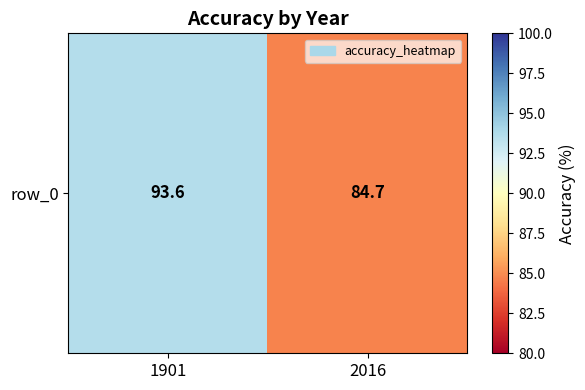

What is the difference between the maximum and minimum values?

8.9